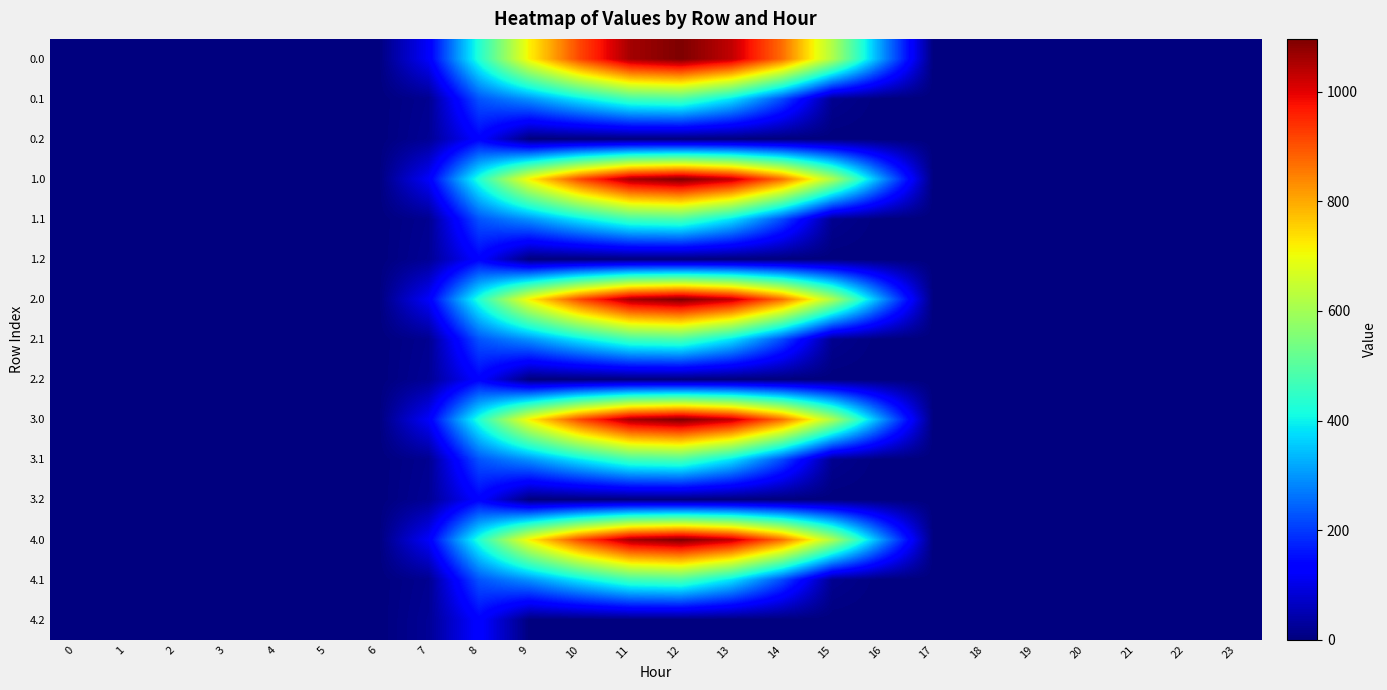

Reading right to left, list all the values displayed in this chart.

0.0: 23=0.0	22=0.0	21=0.0	20=0.0	19=0.0	18=0.0	17=0.0	16=294.5	15=615.9	14=870.6	13=1032.9	12=1096.7	11=1060.3	10=916.2	9=716.9	8=430.3	7=120.6	6=0.0	5=0.0	4=0.0	3=0.0	2=0.0	1=0.0	0=0.0
0.1: 23=0.0	22=0.0	21=0.0	20=0.0	19=0.0	18=0.0	17=0.0	16=0.0	15=17.3	14=219.2	13=382.7	12=485.4	11=471.7	10=388.1	9=295.9	8=227.5	7=17.7	6=0.0	5=0.0	4=0.0	3=0.0	2=0.0	1=0.0	0=0.0
0.2: 23=0.0	22=0.0	21=0.0	20=0.0	19=0.0	18=0.0	17=0.0	16=0.0	15=0.0	14=0.0	13=0.0	12=0.0	11=0.0	10=0.0	9=0.0	8=134.2	7=22.3	6=0.0	5=0.0	4=0.0	3=0.0	2=0.0	1=0.0	0=0.0
1.0: 23=0.0	22=0.0	21=0.0	20=0.0	19=0.0	18=0.0	17=0.0	16=294.5	15=615.9	14=870.6	13=1032.9	12=1096.7	11=1060.3	10=916.2	9=716.9	8=430.3	7=120.6	6=0.0	5=0.0	4=0.0	3=0.0	2=0.0	1=0.0	0=0.0
1.1: 23=0.0	22=0.0	21=0.0	20=0.0	19=0.0	18=0.0	17=0.0	16=0.0	15=17.3	14=219.2	13=382.7	12=485.4	11=471.7	10=388.1	9=295.9	8=227.5	7=17.7	6=0.0	5=0.0	4=0.0	3=0.0	2=0.0	1=0.0	0=0.0
1.2: 23=0.0	22=0.0	21=0.0	20=0.0	19=0.0	18=0.0	17=0.0	16=0.0	15=0.0	14=0.0	13=0.0	12=0.0	11=0.0	10=0.0	9=0.0	8=134.2	7=22.3	6=0.0	5=0.0	4=0.0	3=0.0	2=0.0	1=0.0	0=0.0
2.0: 23=0.0	22=0.0	21=0.0	20=0.0	19=0.0	18=0.0	17=0.0	16=294.5	15=615.9	14=870.6	13=1032.9	12=1096.7	11=1060.3	10=916.2	9=716.9	8=430.3	7=120.6	6=0.0	5=0.0	4=0.0	3=0.0	2=0.0	1=0.0	0=0.0
2.1: 23=0.0	22=0.0	21=0.0	20=0.0	19=0.0	18=0.0	17=0.0	16=0.0	15=17.3	14=219.2	13=382.7	12=485.4	11=471.7	10=388.1	9=295.9	8=227.5	7=17.7	6=0.0	5=0.0	4=0.0	3=0.0	2=0.0	1=0.0	0=0.0
2.2: 23=0.0	22=0.0	21=0.0	20=0.0	19=0.0	18=0.0	17=0.0	16=0.0	15=0.0	14=0.0	13=0.0	12=0.0	11=0.0	10=0.0	9=0.0	8=134.2	7=22.3	6=0.0	5=0.0	4=0.0	3=0.0	2=0.0	1=0.0	0=0.0
3.0: 23=0.0	22=0.0	21=0.0	20=0.0	19=0.0	18=0.0	17=0.0	16=294.5	15=615.9	14=870.6	13=1032.9	12=1096.7	11=1060.3	10=916.2	9=716.9	8=430.3	7=120.6	6=0.0	5=0.0	4=0.0	3=0.0	2=0.0	1=0.0	0=0.0
3.1: 23=0.0	22=0.0	21=0.0	20=0.0	19=0.0	18=0.0	17=0.0	16=0.0	15=17.3	14=219.2	13=382.7	12=485.4	11=471.7	10=388.1	9=295.9	8=227.5	7=17.7	6=0.0	5=0.0	4=0.0	3=0.0	2=0.0	1=0.0	0=0.0
3.2: 23=0.0	22=0.0	21=0.0	20=0.0	19=0.0	18=0.0	17=0.0	16=0.0	15=0.0	14=0.0	13=0.0	12=0.0	11=0.0	10=0.0	9=0.0	8=134.2	7=22.3	6=0.0	5=0.0	4=0.0	3=0.0	2=0.0	1=0.0	0=0.0
4.0: 23=0.0	22=0.0	21=0.0	20=0.0	19=0.0	18=0.0	17=0.0	16=294.5	15=615.9	14=870.6	13=1032.9	12=1096.7	11=1060.3	10=916.2	9=716.9	8=430.3	7=120.6	6=0.0	5=0.0	4=0.0	3=0.0	2=0.0	1=0.0	0=0.0
4.1: 23=0.0	22=0.0	21=0.0	20=0.0	19=0.0	18=0.0	17=0.0	16=0.0	15=17.3	14=219.2	13=382.7	12=485.4	11=471.7	10=388.1	9=295.9	8=227.5	7=17.7	6=0.0	5=0.0	4=0.0	3=0.0	2=0.0	1=0.0	0=0.0
4.2: 23=0.0	22=0.0	21=0.0	20=0.0	19=0.0	18=0.0	17=0.0	16=0.0	15=0.0	14=0.0	13=0.0	12=0.0	11=0.0	10=0.0	9=0.0	8=134.2	7=22.3	6=0.0	5=0.0	4=0.0	3=0.0	2=0.0	1=0.0	0=0.0